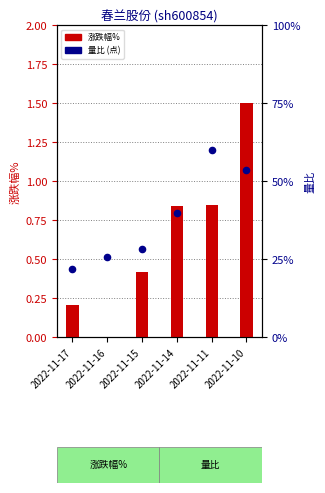

Which series reaches the minimum Y coordinate?

涨跌幅%